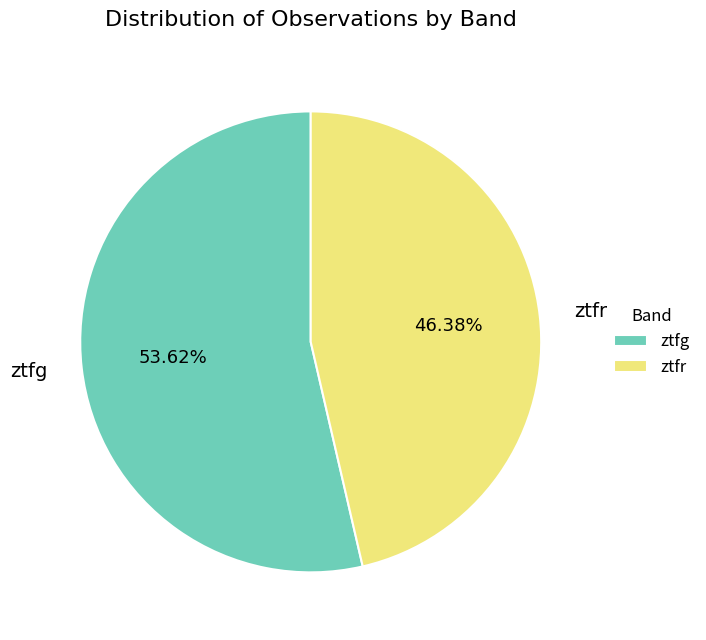

To the nearest percent, what percentage of the pie is ztfr?

46%